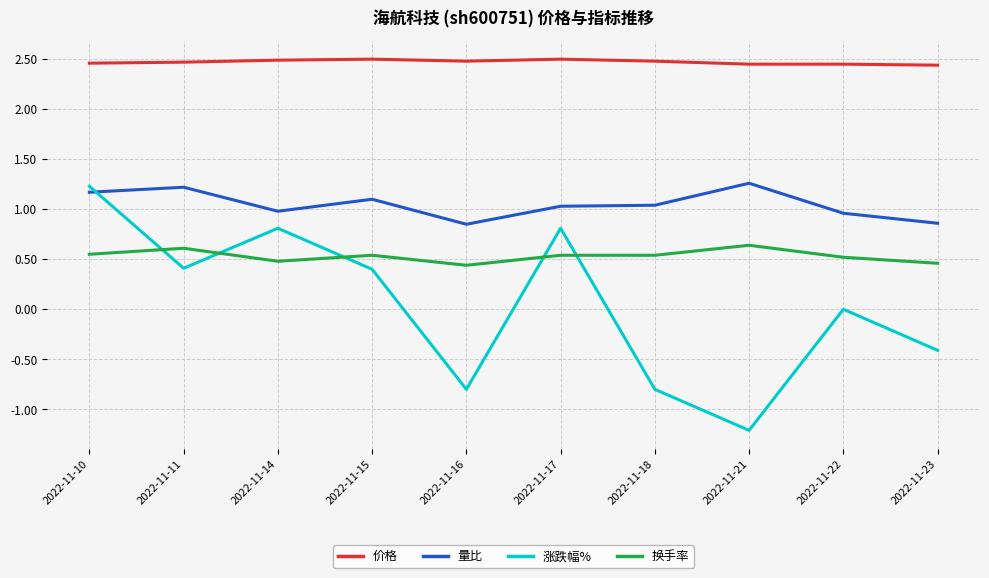

Rank the series by their average value, from highest to lowest.

价格, 量比, 换手率, 涨跌幅%